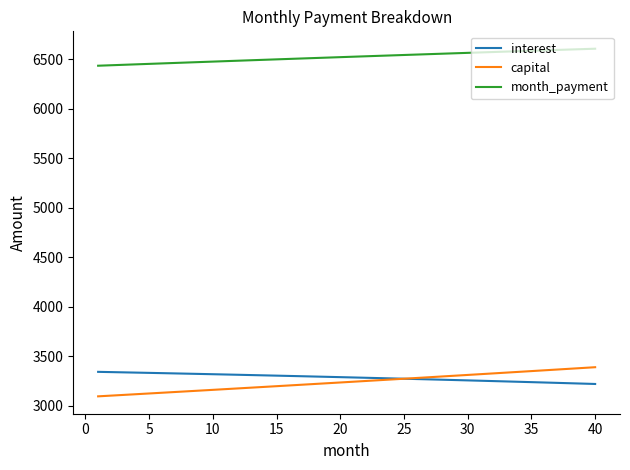

True or false: month_payment and capital cross at least once.

False